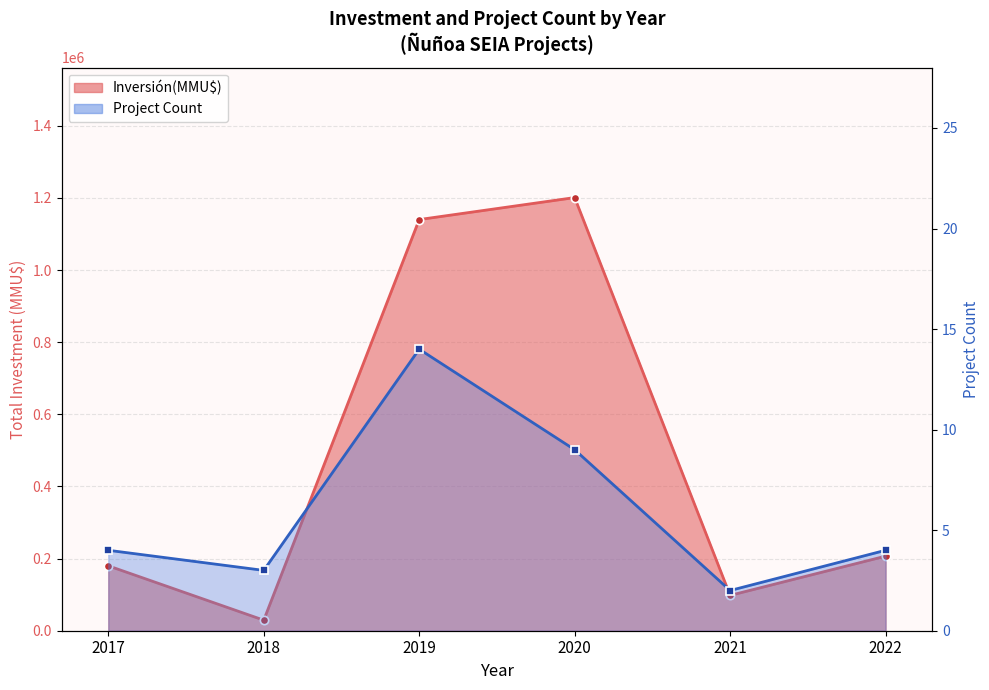

What is the change in value from 2021 to 2022?

+2